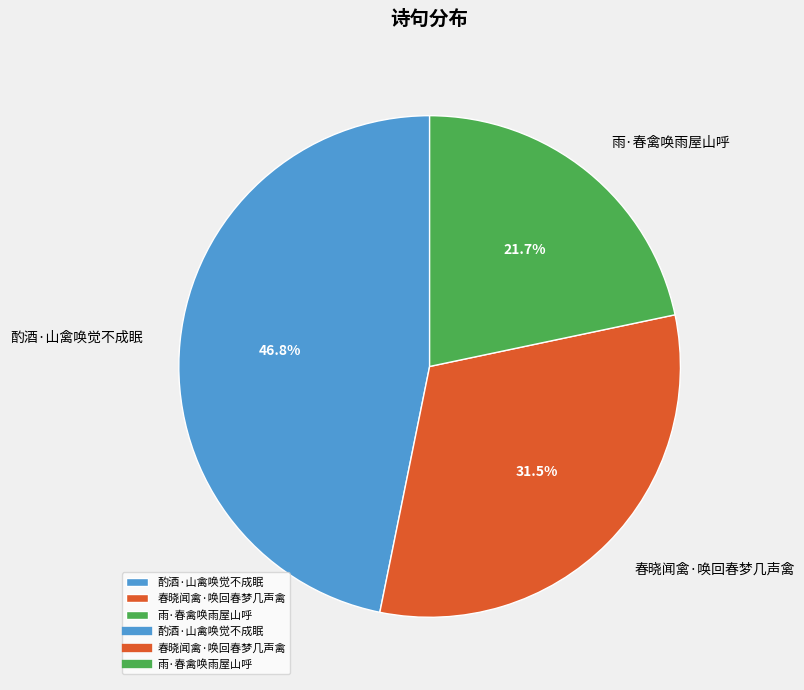

Between 酌酒·山禽唤觉不成眠 and 春晓闻禽·唤回春梦几声禽, which is larger?

酌酒·山禽唤觉不成眠